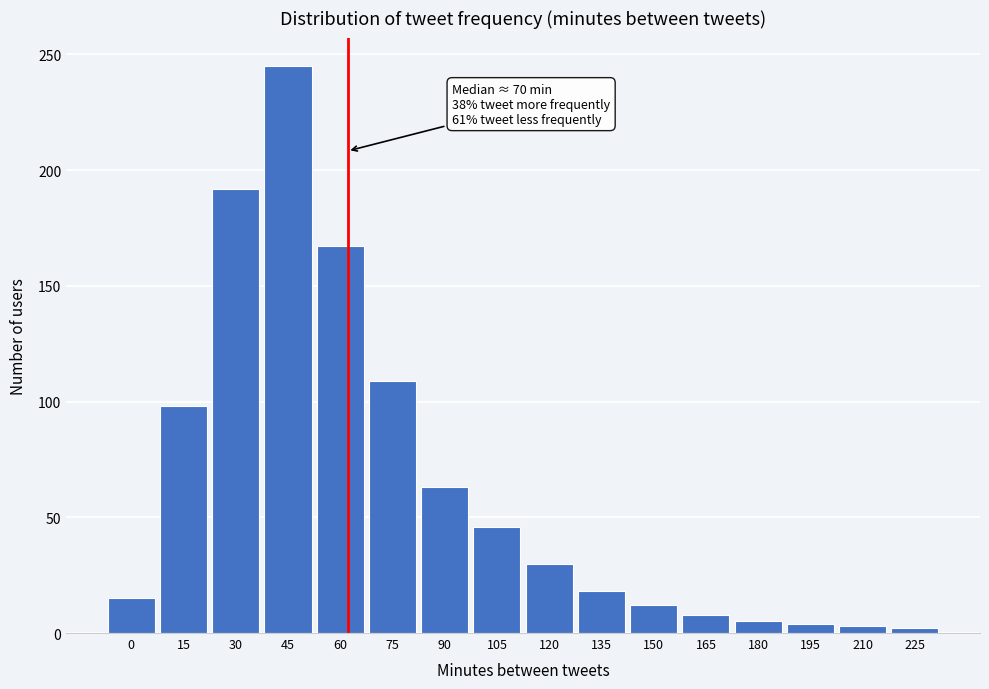

What is the ratio of the value at 60 to the value at 150?

13.9